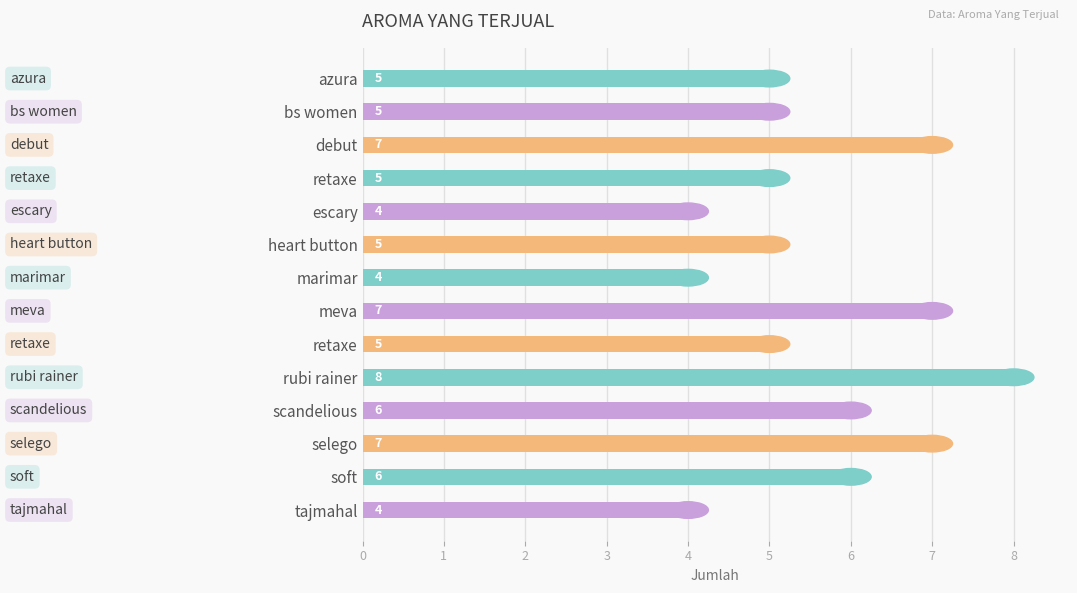

List the labels in order of value, smallest first.

escary, marimar, tajmahal, azura, bs women, retaxe, heart button, retaxe, scandelious, soft, debut, meva, selego, rubi rainer